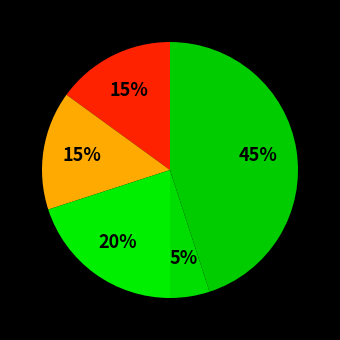

Count the number of slices in the pie.

5